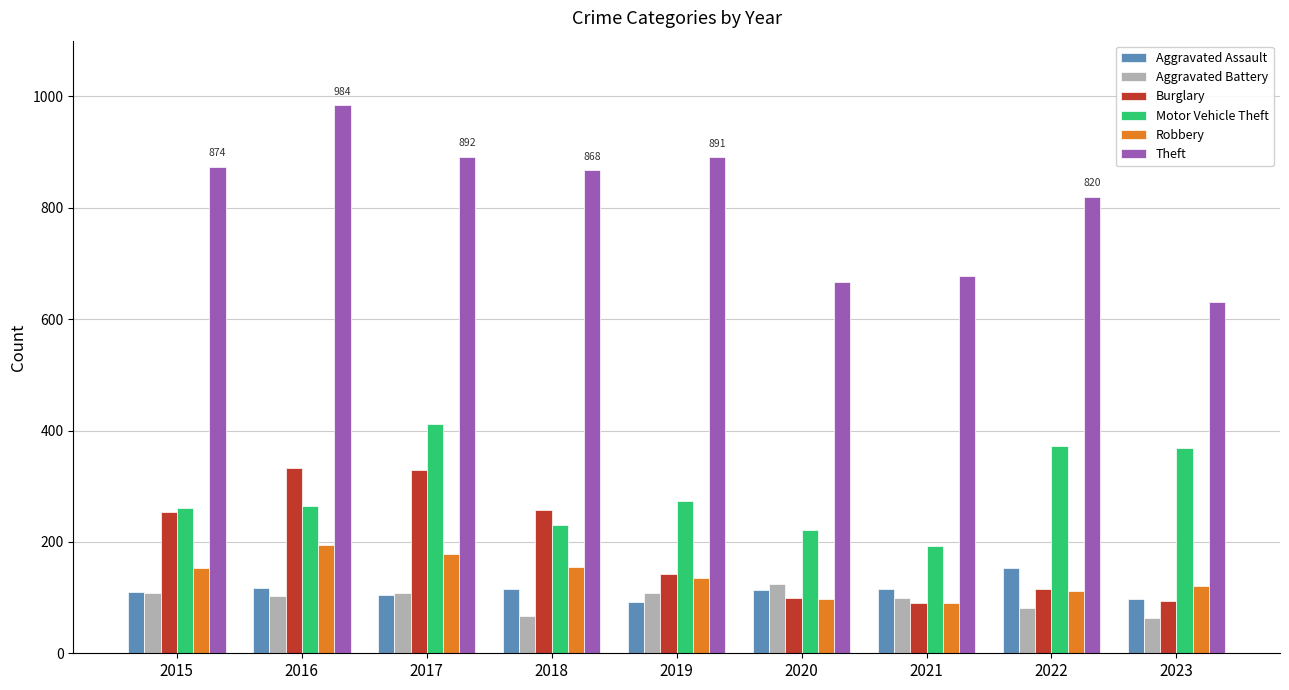

At how many categories does at least one series exceed 429?

9